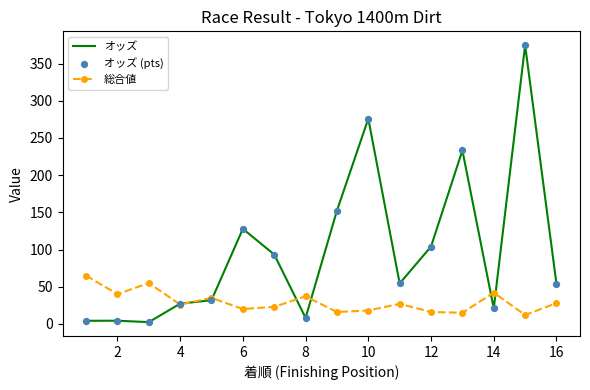

Which series has the largest total across all categories?

オッズ